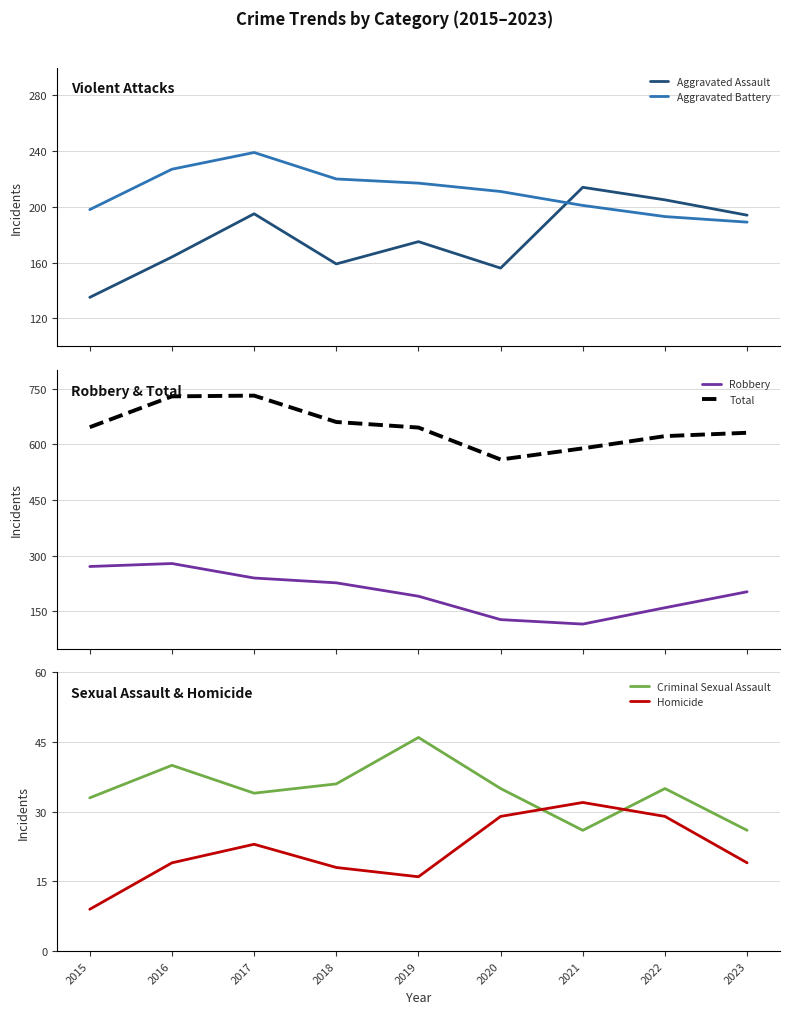

The Homicide series shows 26 at 2018. True or false?

False